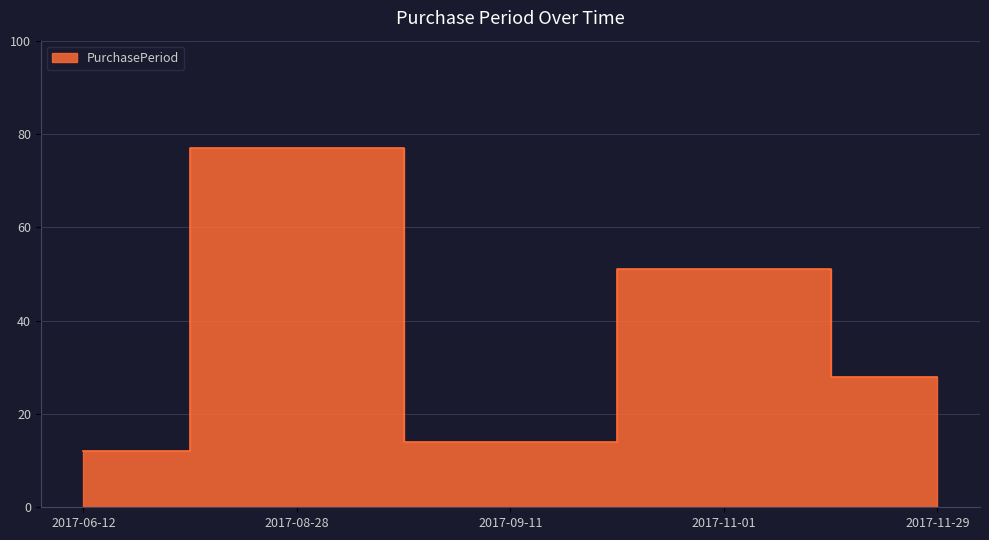

How many values exceed 28?

2